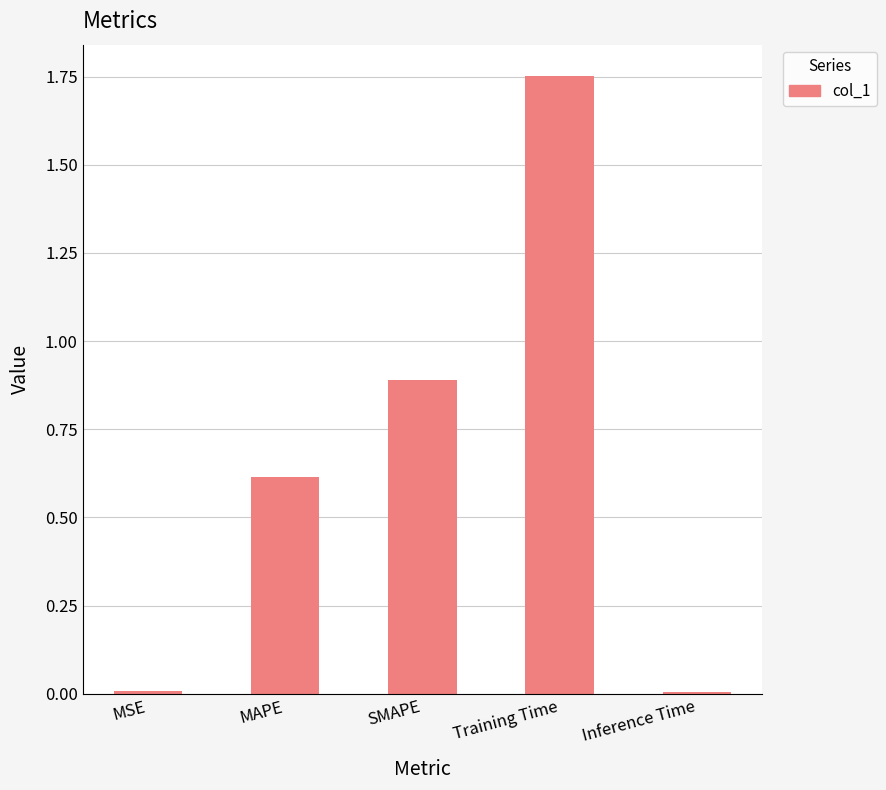

Is it true that the value at SMAPE is 0.9?

True